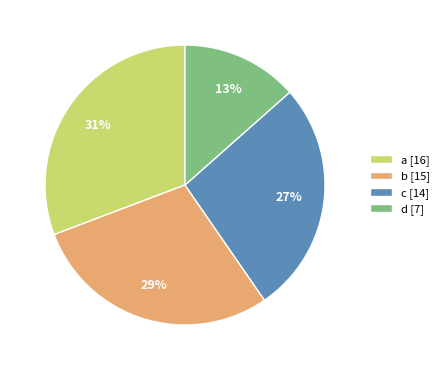

Is it true that b is 19% of the pie?

False